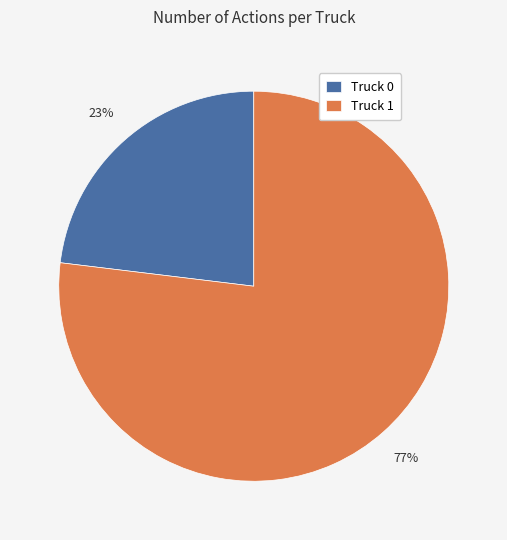

What is the smallest slice in the pie chart?

Truck 0